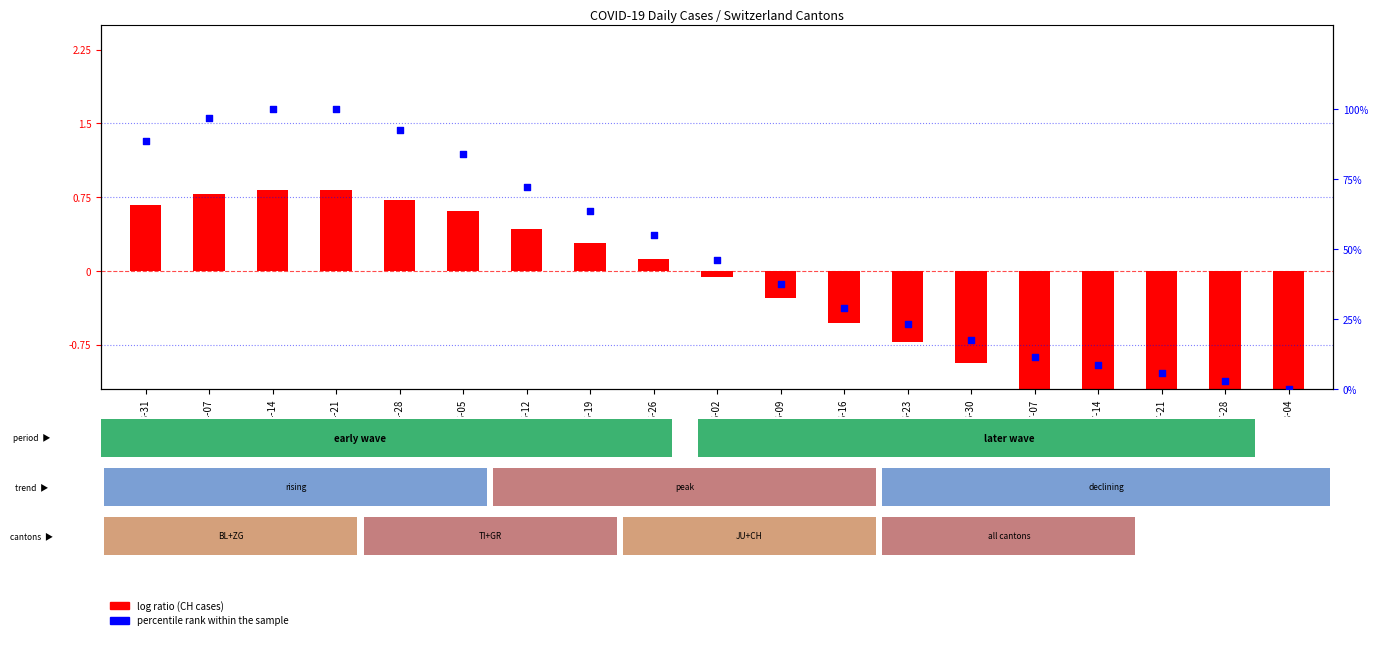

Which series reaches the maximum Y coordinate?

percentile rank within the sample